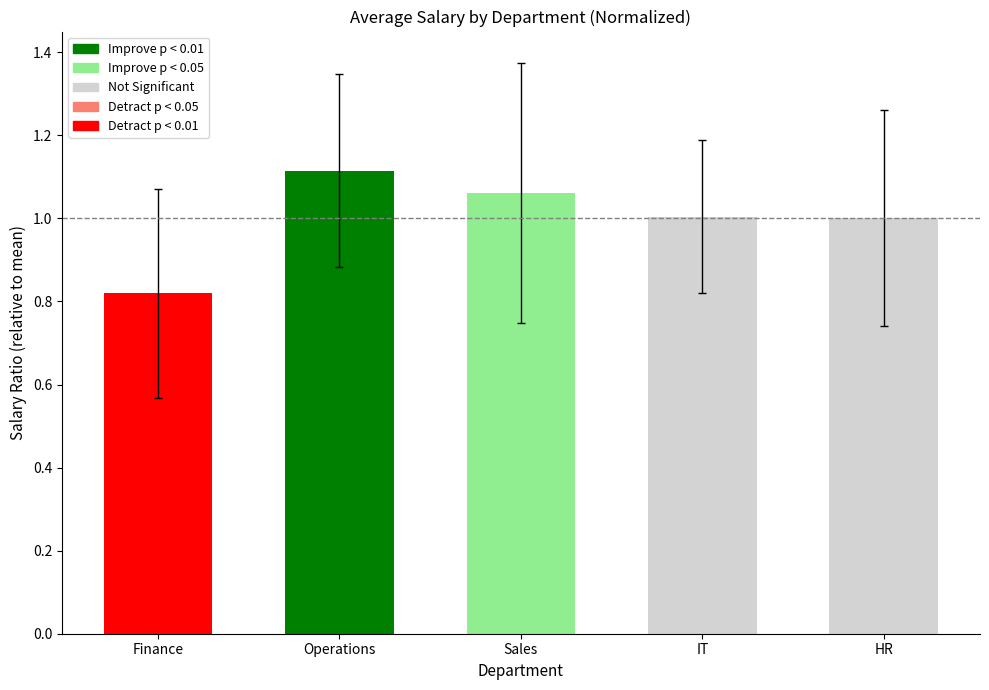

List the labels in order of value, largest first.

Operations, Sales, IT, HR, Finance